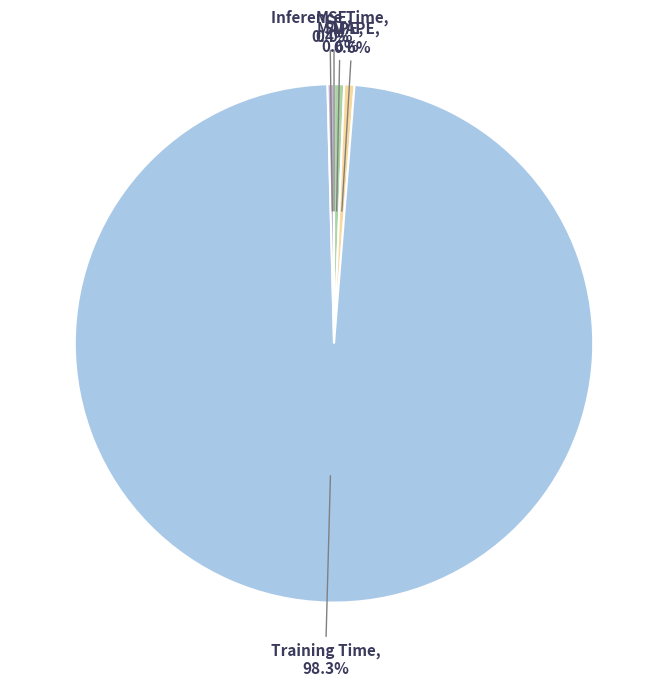

To the nearest percent, what is the difference between the MSE and SMAPE slice percentages?

1%